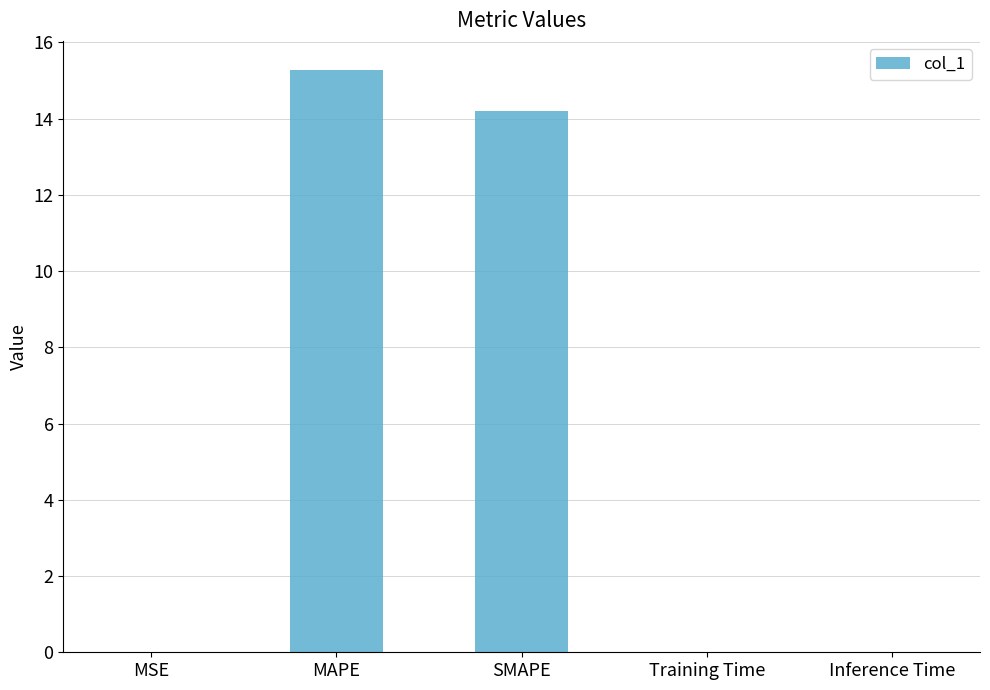

Count the number of data series in this chart.

1